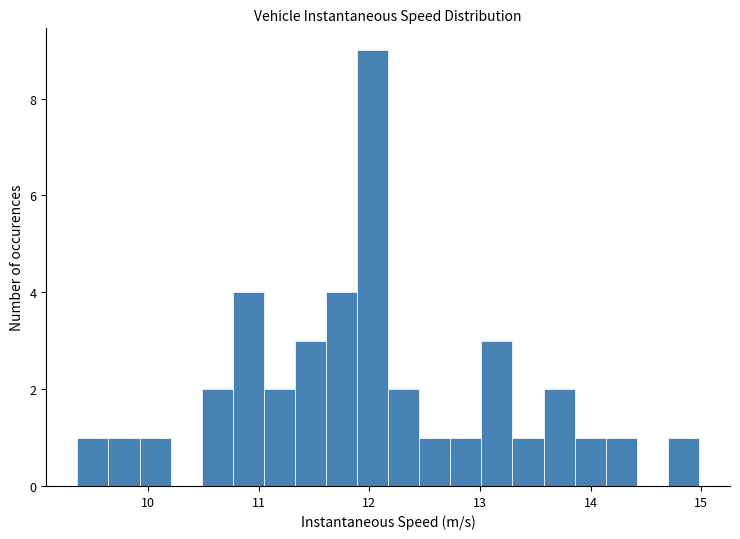

Around what value on the x-axis is the tallest bar? Give the approximate position of its centre, as read against the axis.

12.0